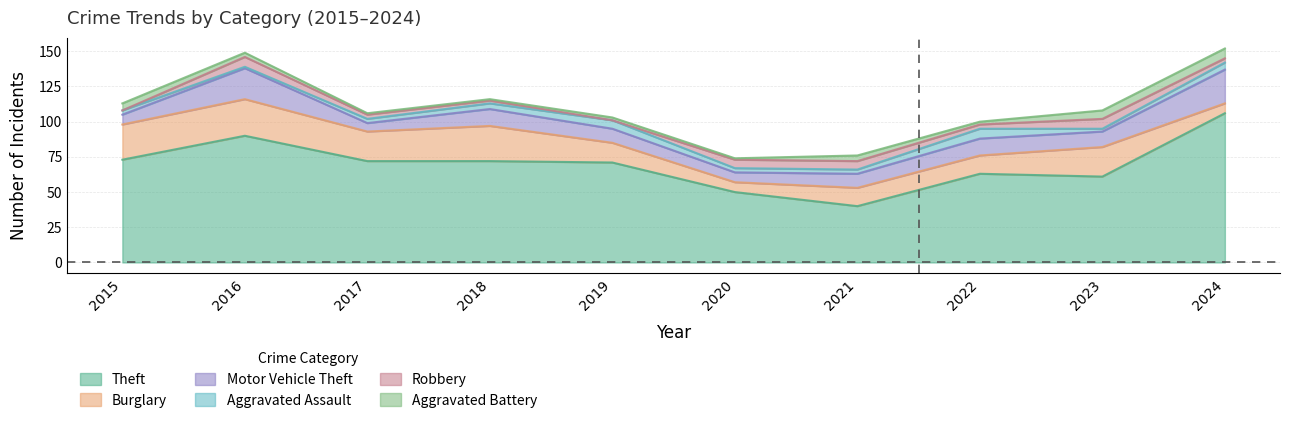

At which label does Theft reach its peak?

2024